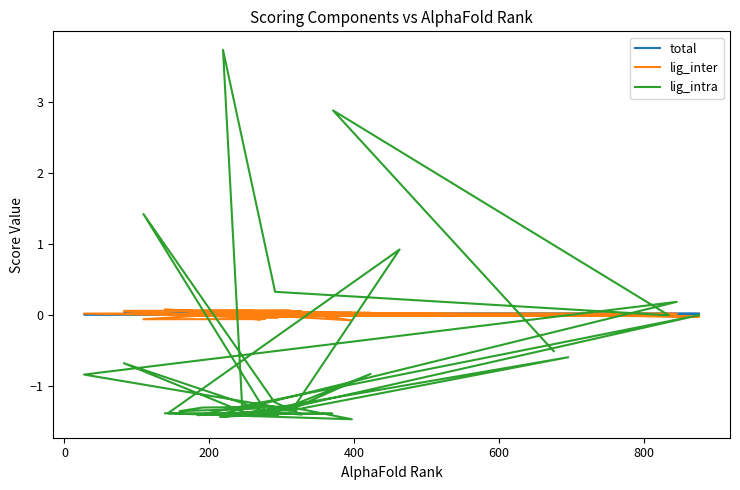

The total series shows 0.0 at 15. True or false?

False